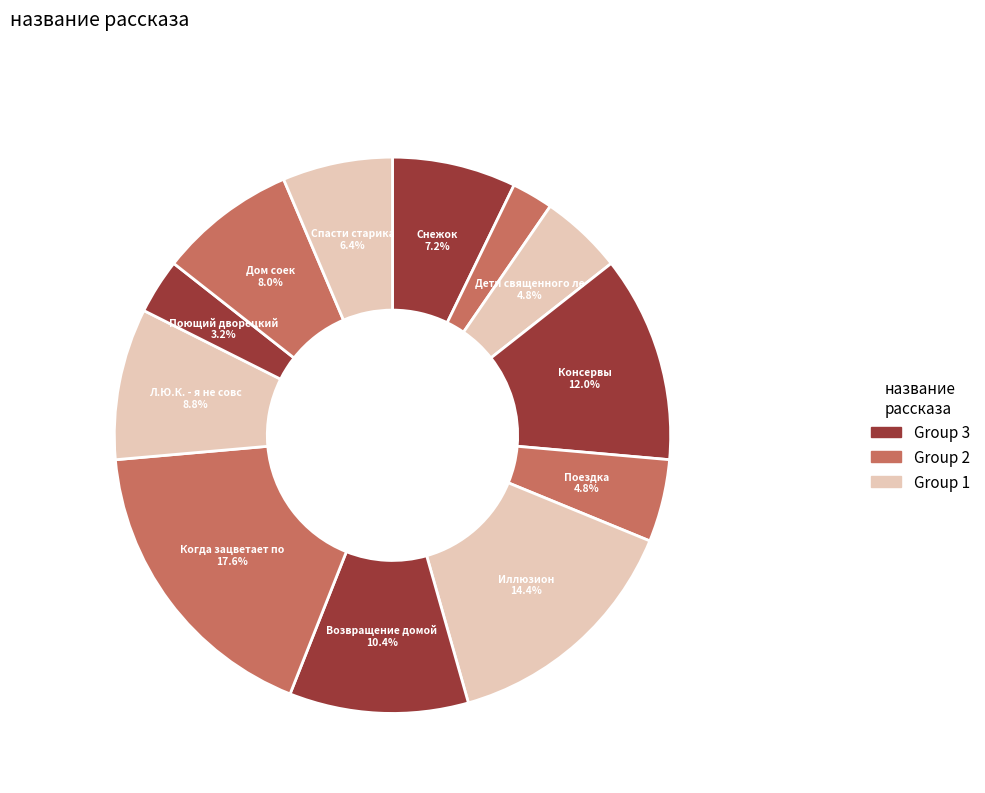

Rank the categories by value from highest to lowest.

Когда зацветает полынь, Иллюзион, Консервы, Возвращение домой в СССР, Л.Ю.К. - я не совсем твой отец., Дом соек, Снежок, переживший лето, Спасти старика, Дети священного леса, Поездка, Поющий дворецкий, Старость приходит одна